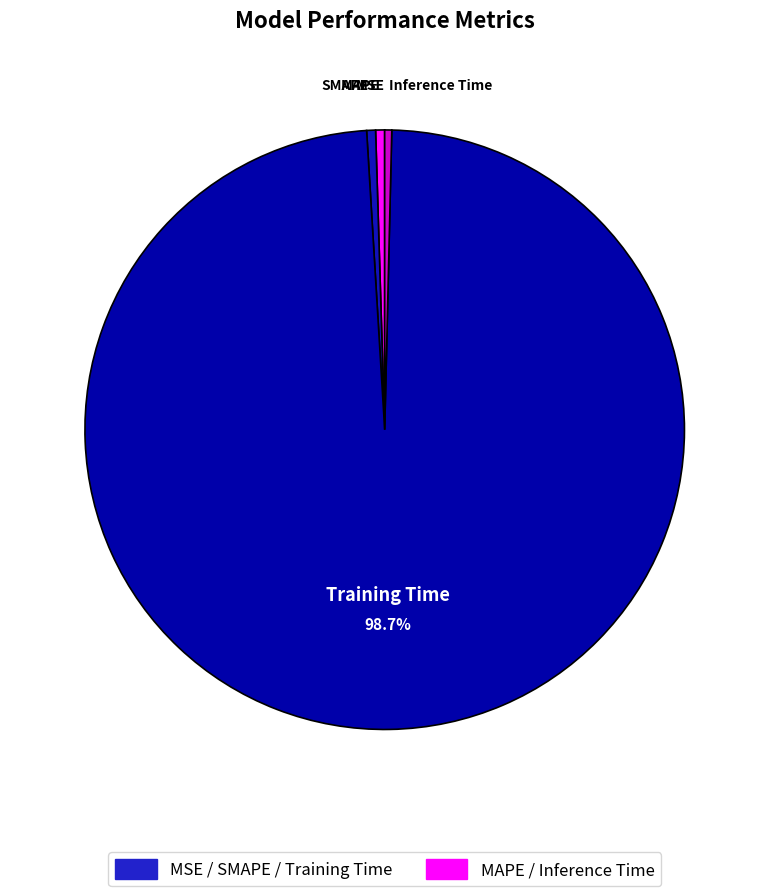

To the nearest percent, what is the difference between the largest and smallest slice percentages?

99%